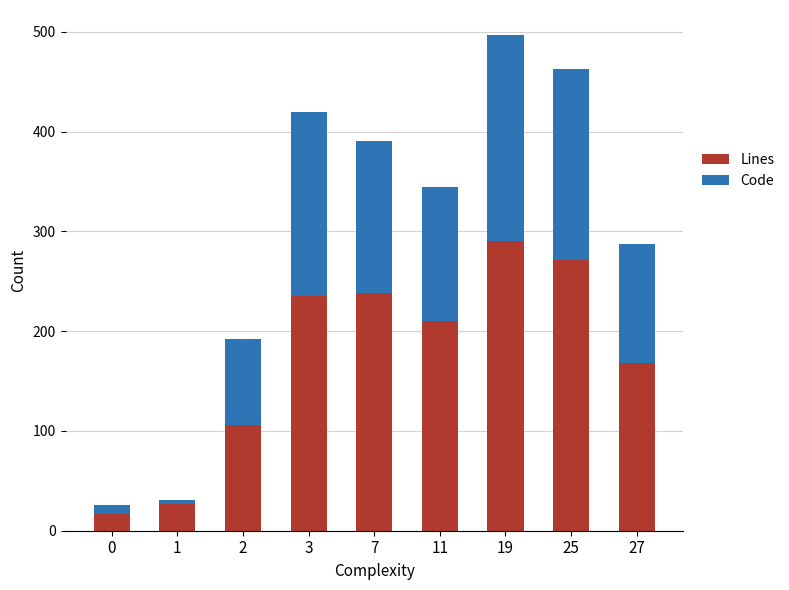

How many data points does each series have?

9